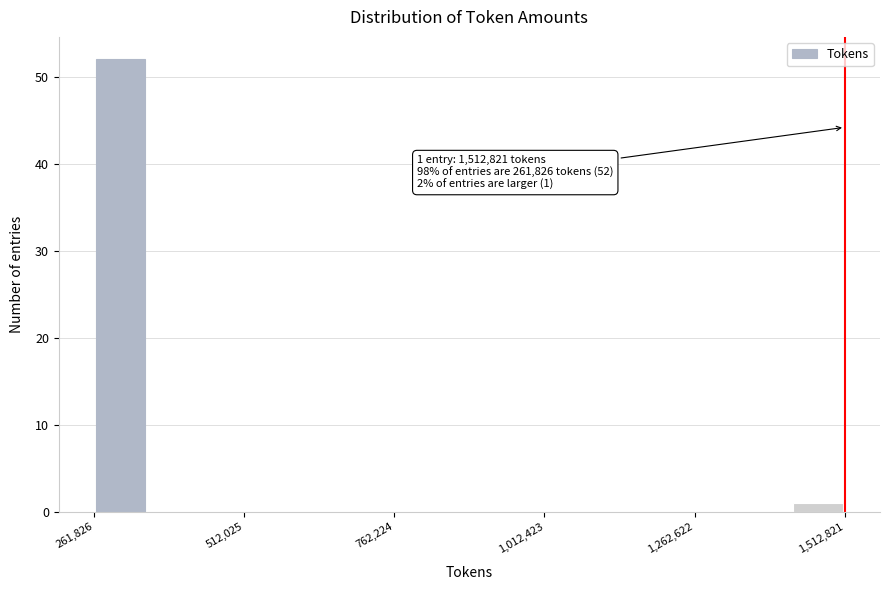

Around what value on the x-axis is the tallest bar? Give the approximate position of its centre, as read against the axis.

300000